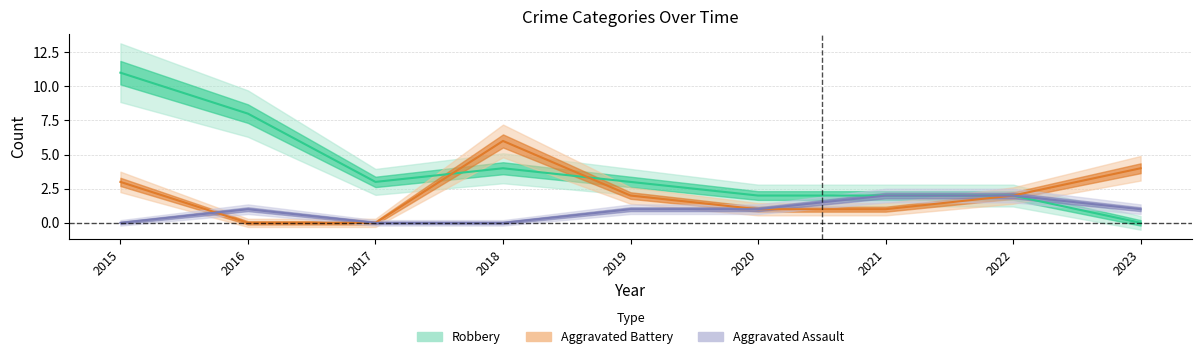

What is the difference between the highest and lowest values at 2019?

2